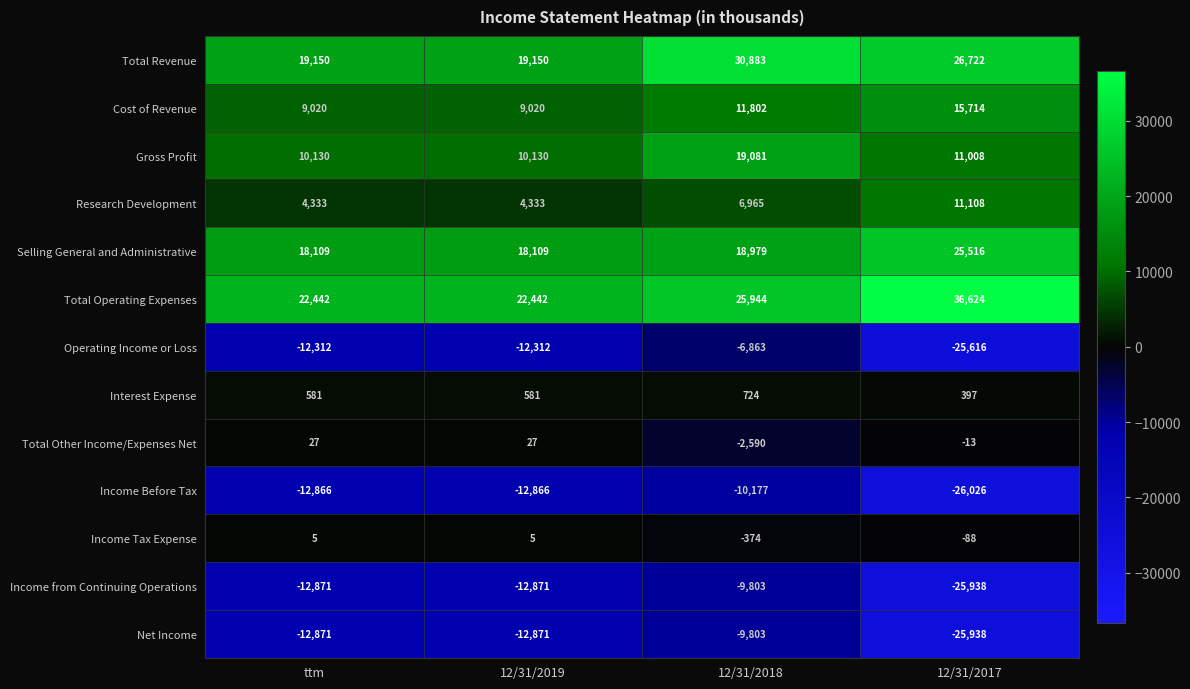

The value of Cost of Revenue at ttm is 9020. True or false?

True